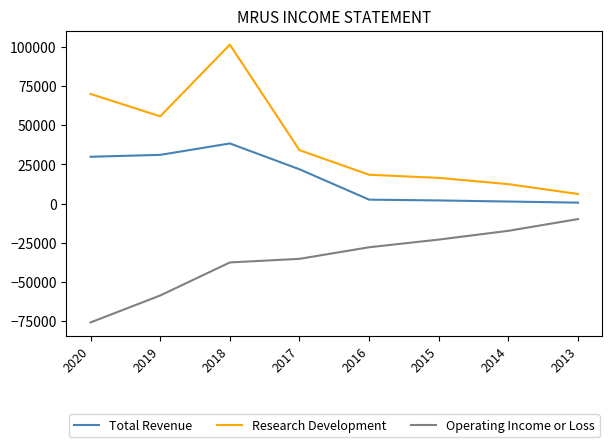

What are all the series names shown in the legend?

Total Revenue, Research Development, Operating Income or Loss